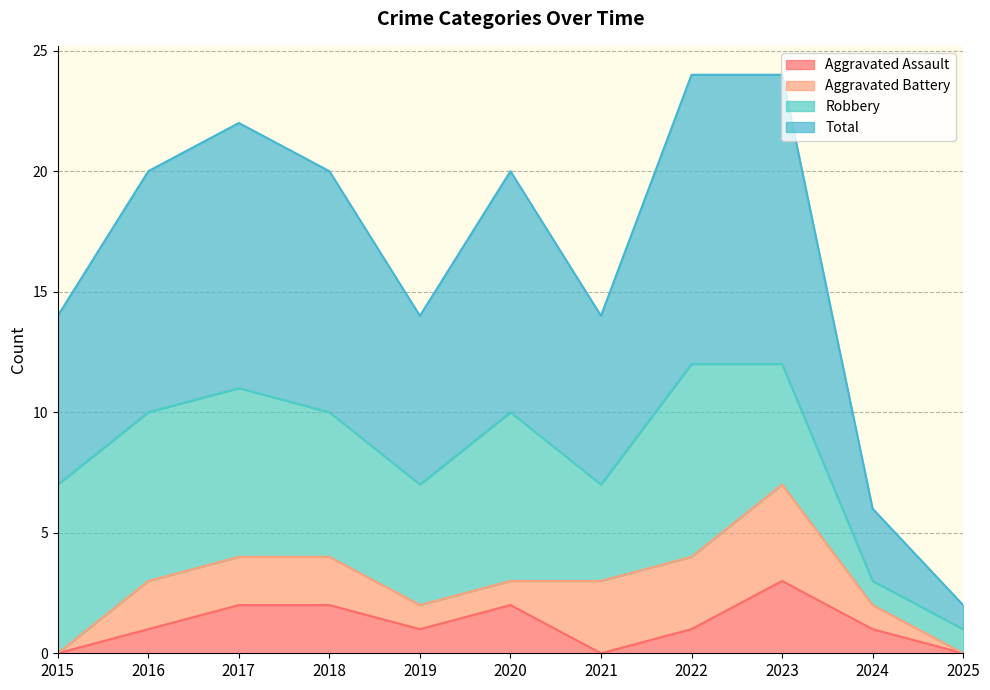

True or false: Aggravated Assault and Total cross at least once.

False